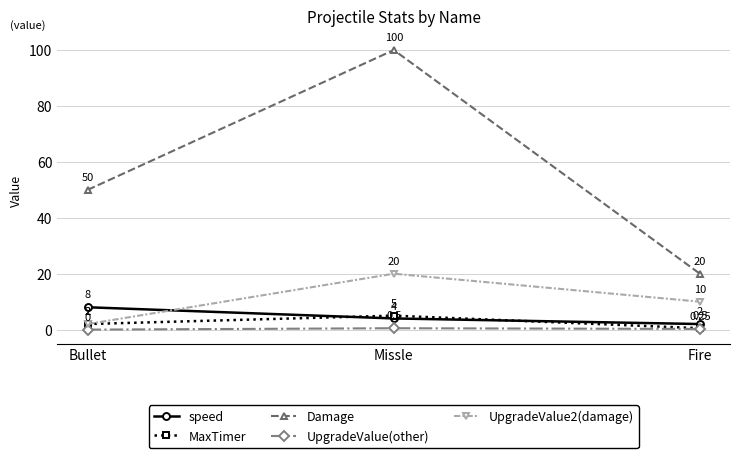

What are all the series names shown in the legend?

speed, MaxTimer, Damage, UpgradeValue(other), UpgradeValue2(damage)